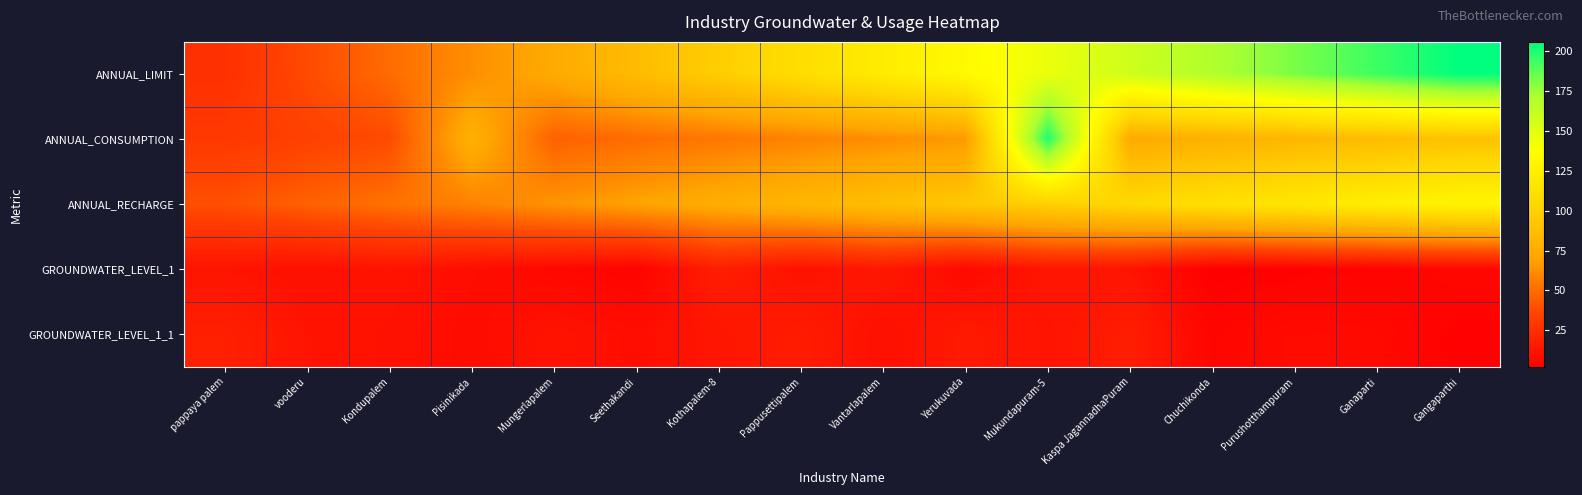

Reading right to left, extract all data points from this chart.

ANNUAL_LIMIT: Gangaparthi=206	Ganaparti=194	Purushotthampuram=182	Chuchikonda=170	Kaspa JagannadhaPuram=158	Mukundapuram-5=146	Yerukuvada=134	Vantarlapalem=122	Pappusettipalem=110	Kothapalem-8=98	Seethakandi=86	Mungerlapalem=74	Pisinikada=62	Kondupalem=50	vooderu=38	pappaya palem=26
ANNUAL_CONSUMPTION: Gangaparthi=90	Ganaparti=86	Purushotthampuram=82	Chuchikonda=78	Kaspa JagannadhaPuram=74	Mukundapuram-5=200	Yerukuvada=66	Vantarlapalem=62	Pappusettipalem=58	Kothapalem-8=54	Seethakandi=50	Mungerlapalem=46	Pisinikada=78	Kondupalem=38	vooderu=34	pappaya palem=30
ANNUAL_RECHARGE: Gangaparthi=130	Ganaparti=124	Purushotthampuram=118	Chuchikonda=112	Kaspa JagannadhaPuram=106	Mukundapuram-5=100	Yerukuvada=94	Vantarlapalem=88	Pappusettipalem=82	Kothapalem-8=76	Seethakandi=70	Mungerlapalem=64	Pisinikada=58	Kondupalem=52	vooderu=46	pappaya palem=40
GROUNDWATER_LEVEL_1: Gangaparthi=6	Ganaparti=4	Purushotthampuram=3	Chuchikonda=2	Kaspa JagannadhaPuram=12	Mukundapuram-5=13	Yerukuvada=7	Vantarlapalem=14	Pappusettipalem=11	Kothapalem-8=17	Seethakandi=4	Mungerlapalem=6	Pisinikada=9	Kondupalem=12	vooderu=10	pappaya palem=12
GROUNDWATER_LEVEL_1_1: Gangaparthi=3	Ganaparti=7	Purushotthampuram=8	Chuchikonda=5	Kaspa JagannadhaPuram=17	Mukundapuram-5=12	Yerukuvada=15	Vantarlapalem=10	Pappusettipalem=16	Kothapalem-8=13	Seethakandi=9	Mungerlapalem=12	Pisinikada=8	Kondupalem=11	vooderu=12	pappaya palem=18